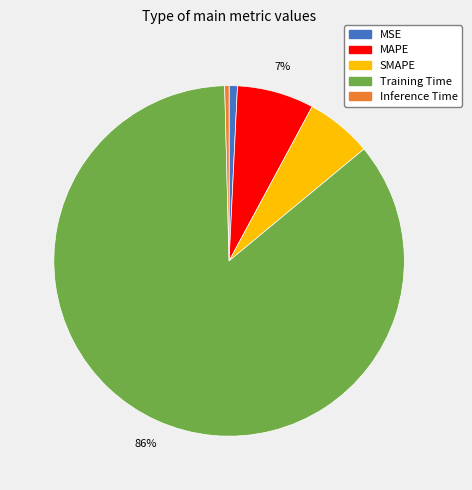

True or false: Inference Time accounts for 0% of the total.

True